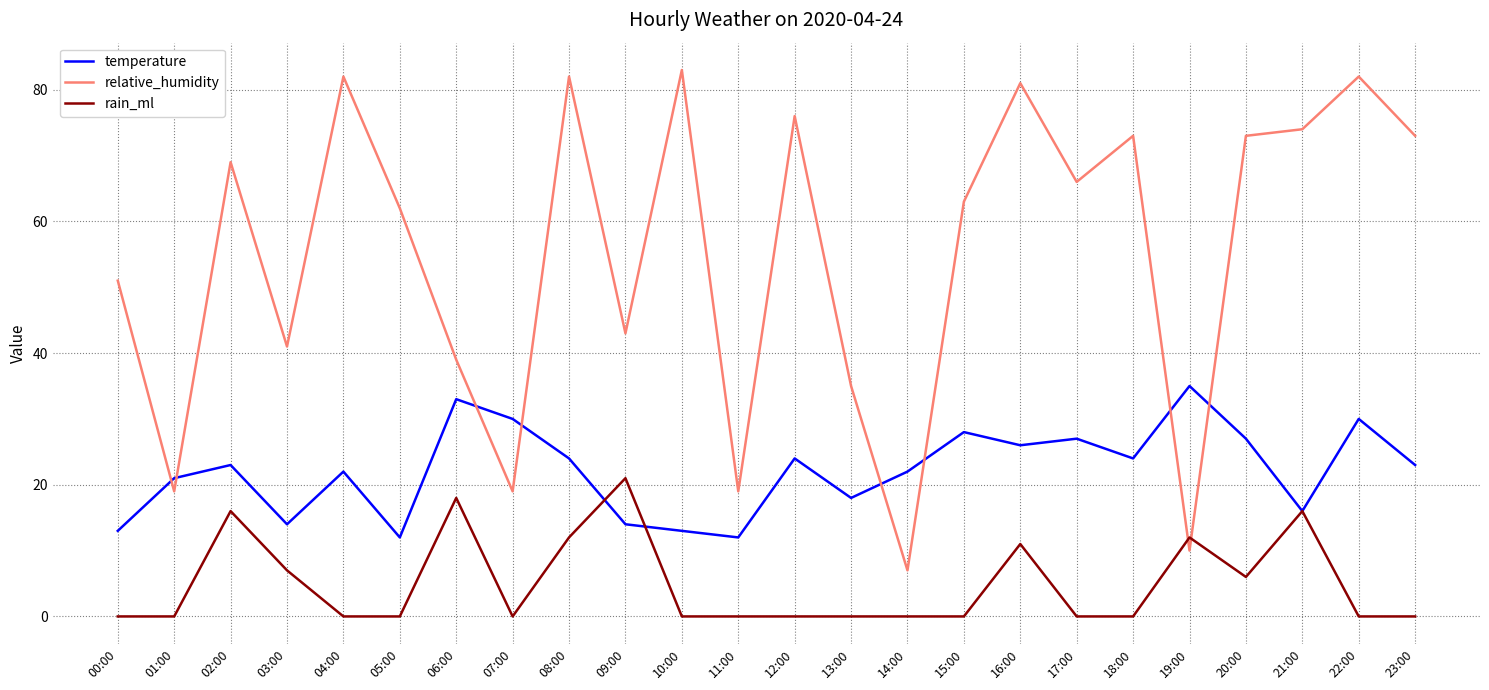

After their last crossing, which series has the higher values: relative_humidity or temperature?

relative_humidity